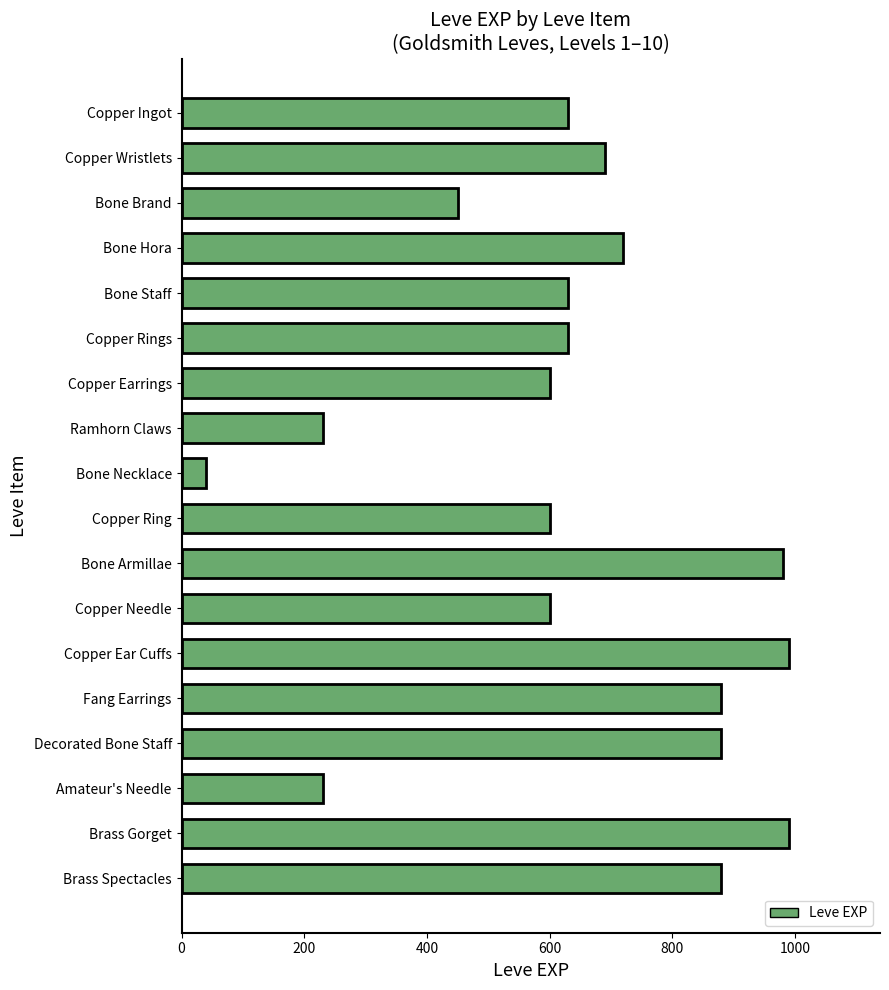

What is the average value?

647